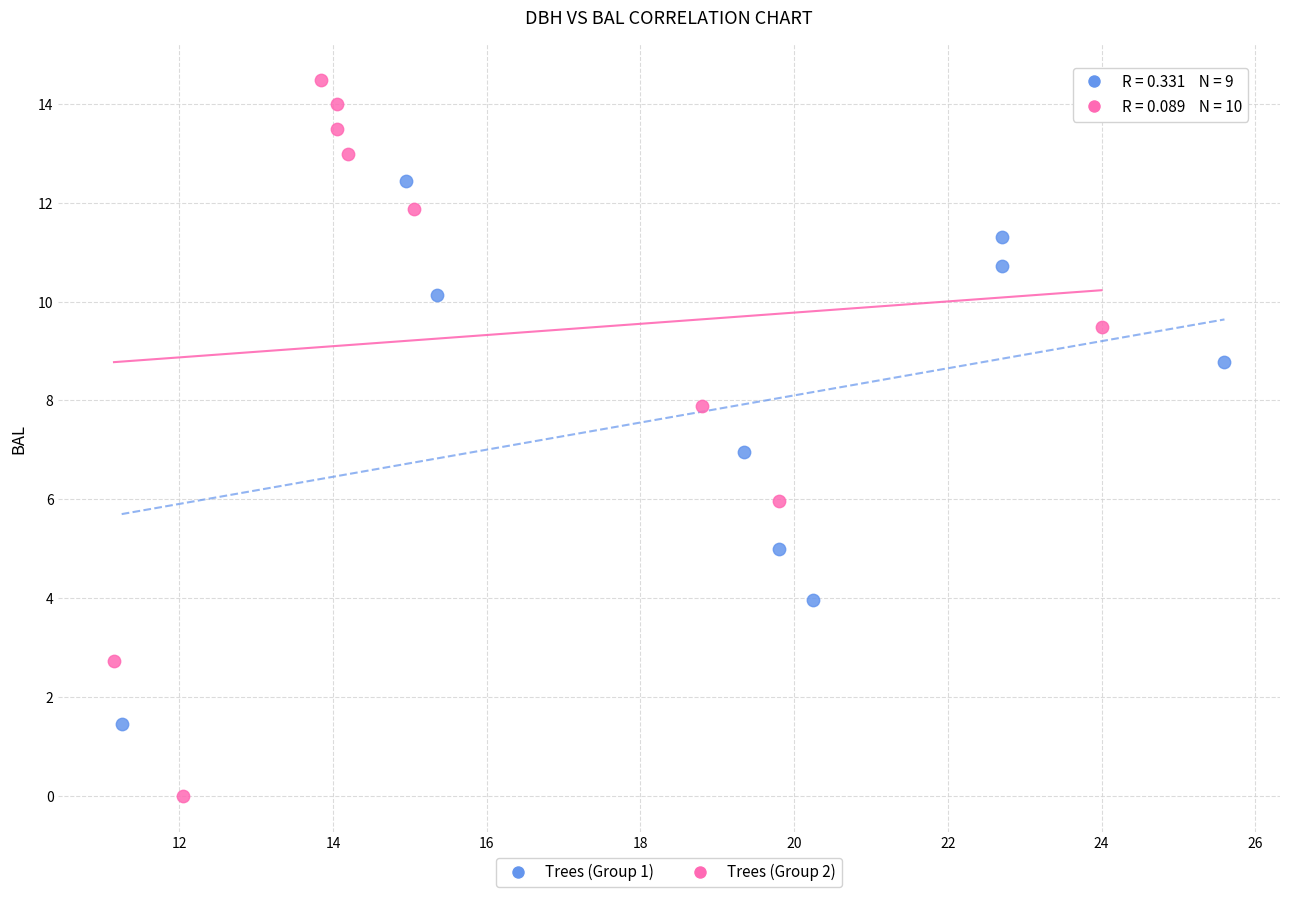

What are all the series names shown in the legend?

Trees (Group 1), Trees (Group 2)